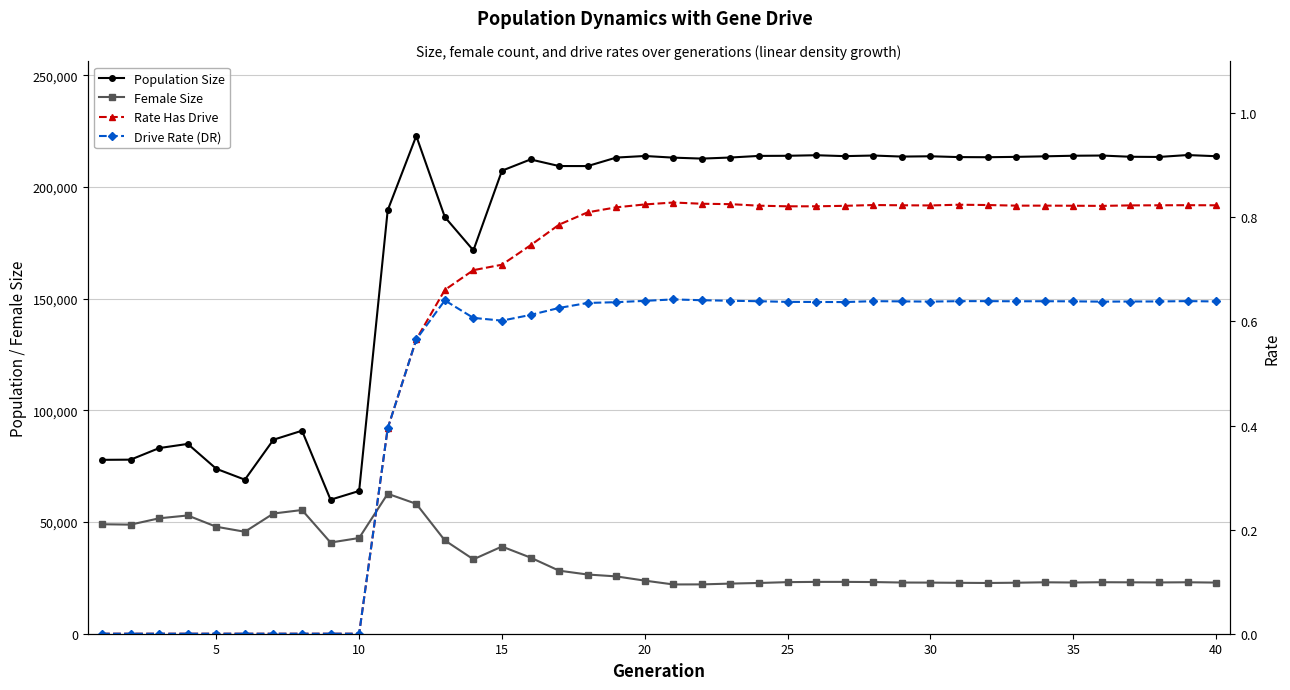

The Female Size series shows 23060.0 at 35. True or false?

True